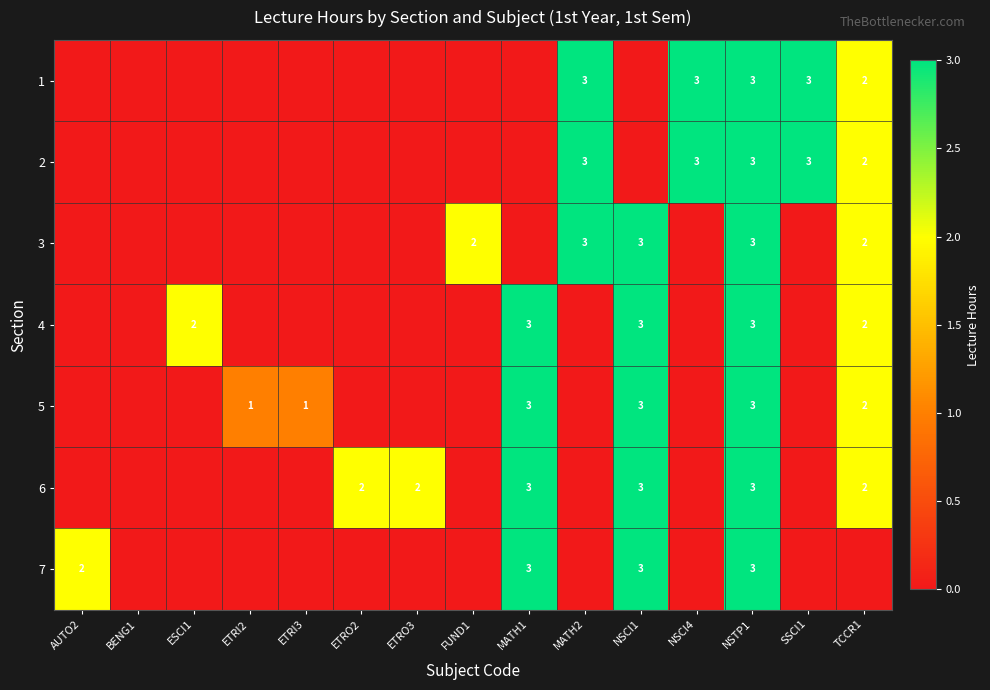

Reading left to right, list all the values displayed in this chart.

row_0: AUTO2=0	BENG1=0	ESCI1=0	ETRI2=0	ETRI3=0	ETRO2=0	ETRO3=0	FUND1=0	MATH1=0	MATH2=3	NSCI1=0	NSCI4=3	NSTP1=3	SSCI1=3	TCCR1=2
row_1: AUTO2=0	BENG1=0	ESCI1=0	ETRI2=0	ETRI3=0	ETRO2=0	ETRO3=0	FUND1=0	MATH1=0	MATH2=3	NSCI1=0	NSCI4=3	NSTP1=3	SSCI1=3	TCCR1=2
row_2: AUTO2=0	BENG1=0	ESCI1=0	ETRI2=0	ETRI3=0	ETRO2=0	ETRO3=0	FUND1=2	MATH1=0	MATH2=3	NSCI1=3	NSCI4=0	NSTP1=3	SSCI1=0	TCCR1=2
row_3: AUTO2=0	BENG1=0	ESCI1=2	ETRI2=0	ETRI3=0	ETRO2=0	ETRO3=0	FUND1=0	MATH1=3	MATH2=0	NSCI1=3	NSCI4=0	NSTP1=3	SSCI1=0	TCCR1=2
row_4: AUTO2=0	BENG1=0	ESCI1=0	ETRI2=1	ETRI3=1	ETRO2=0	ETRO3=0	FUND1=0	MATH1=3	MATH2=0	NSCI1=3	NSCI4=0	NSTP1=3	SSCI1=0	TCCR1=2
row_5: AUTO2=0	BENG1=0	ESCI1=0	ETRI2=0	ETRI3=0	ETRO2=2	ETRO3=2	FUND1=0	MATH1=3	MATH2=0	NSCI1=3	NSCI4=0	NSTP1=3	SSCI1=0	TCCR1=2
row_6: AUTO2=2	BENG1=0	ESCI1=0	ETRI2=0	ETRI3=0	ETRO2=0	ETRO3=0	FUND1=0	MATH1=3	MATH2=0	NSCI1=3	NSCI4=0	NSTP1=3	SSCI1=0	TCCR1=0